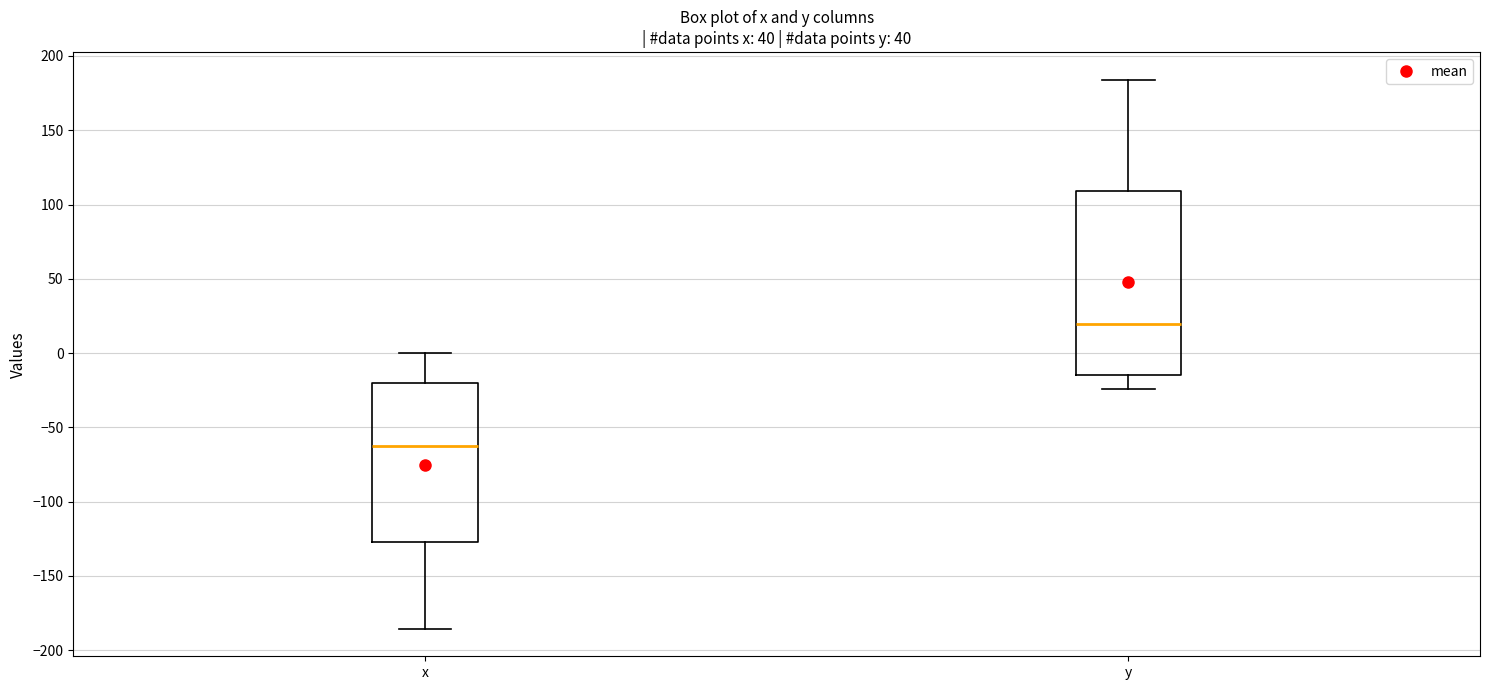

Reading left to right, read every box against the y-axis: the position of its median line, the range the box covers, and the ends of its whiskers. The values are not printed on the chart, so give them approximately, as read against the axis.

x: median -65, box -125 to -20, whiskers -185 to 0
y: median 20, box -15 to 110, whiskers -25 to 185